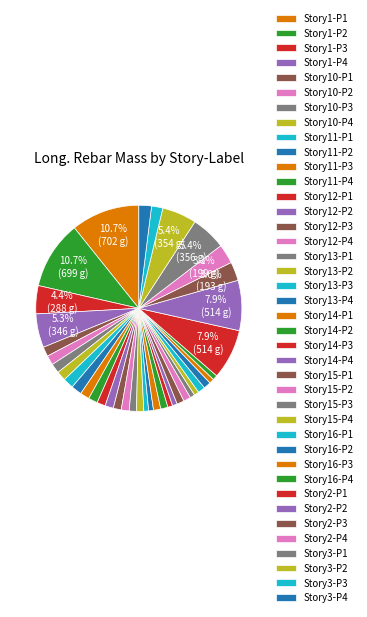

What percentage is NOT represented by Story16-P1?

98.9%